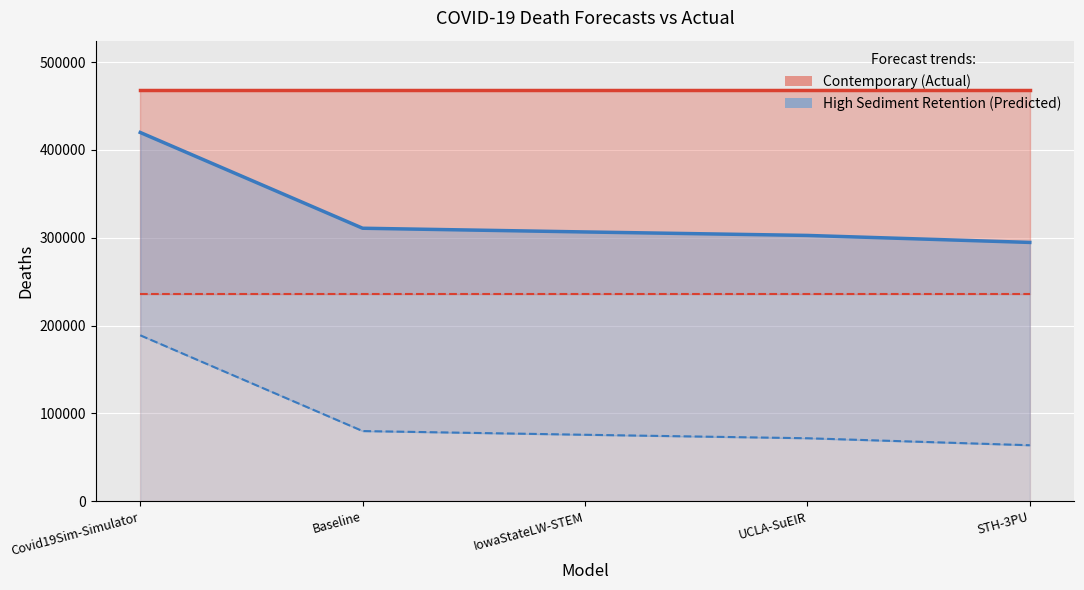

At which label is actual_deaths closest to 468282?

Covid19Sim-Simulator